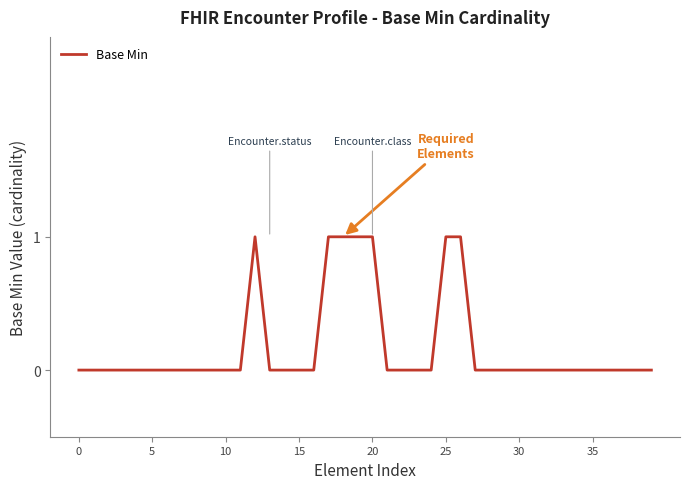

Reading right to left, what are all the values shown in this chart?

0	0	0	0	0	0	0	0	0	0	0	0	0	1	1	0	0	0	0	1	1	1	1	0	0	0	0	1	0	0	0	0	0	0	0	0	0	0	0	0